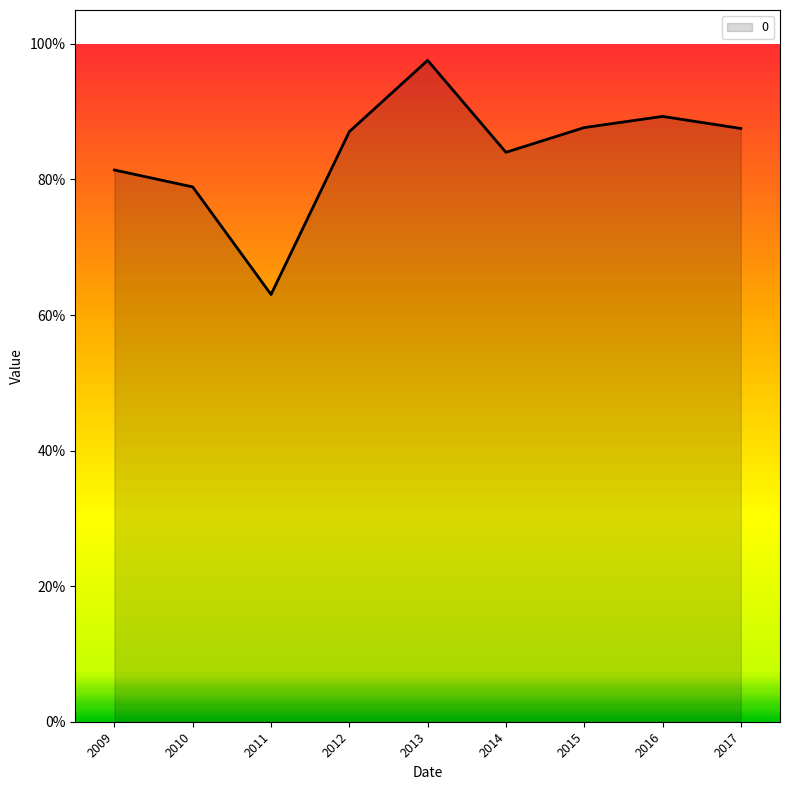

Does the chart display data point markers on the line(s)?

No